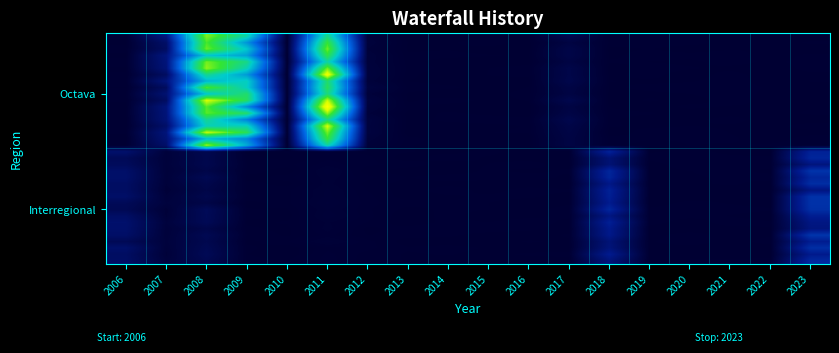

How many categories are shown in the chart?

18